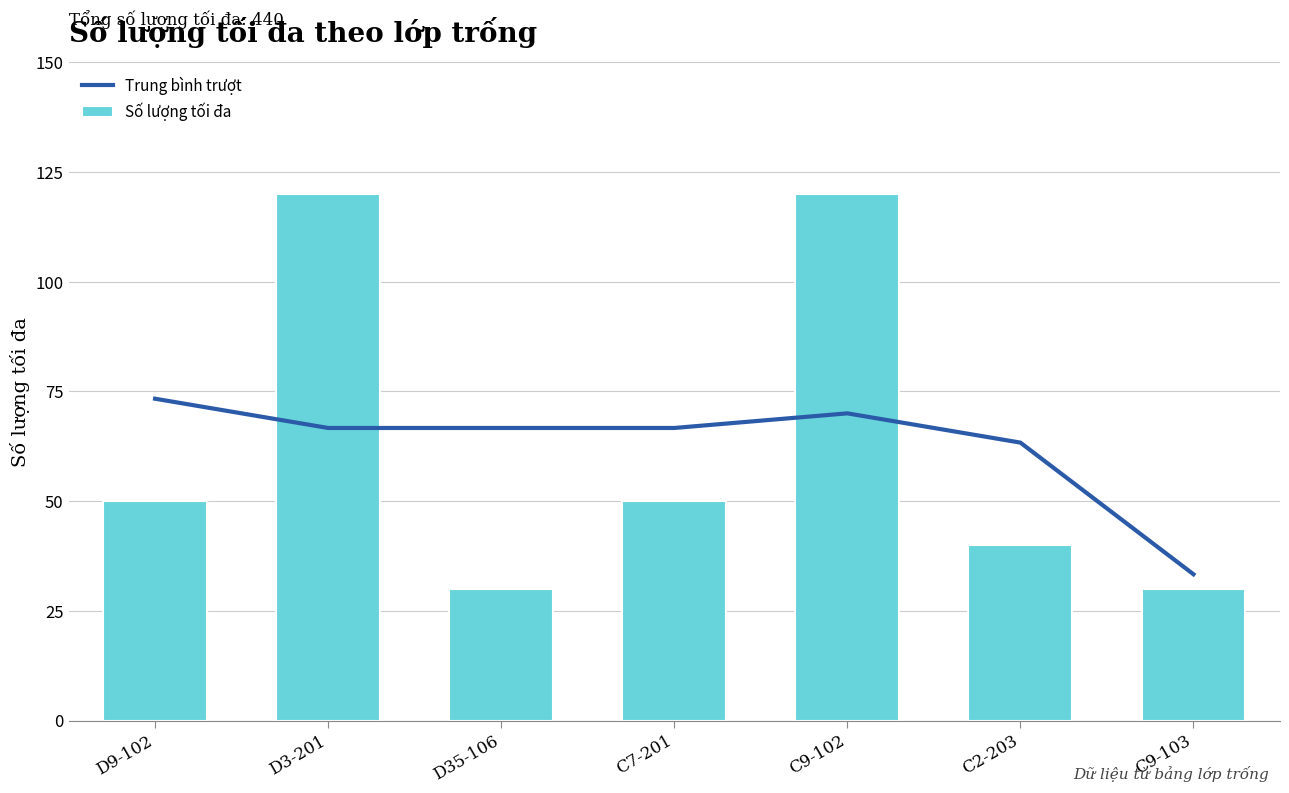

Is it true that Trung bình trượt equals 32.9 at D35-106?

False